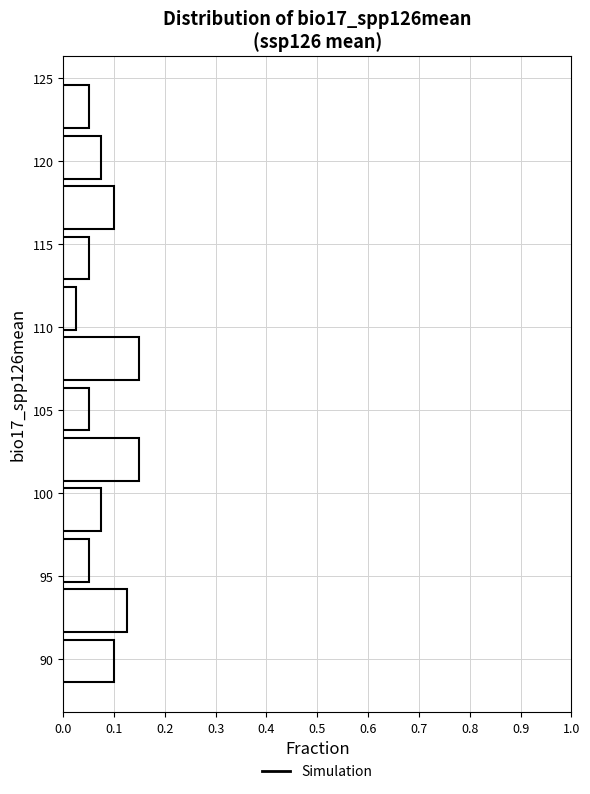

Reading bottom to top, list every bar in this chart as the range it spans on the y-axis followed by its length. Neither the bar edges nor the lengths are printed on the chart, so give them approximately, as read against the axes.

88.5 to 91.5: 0.10
91.5 to 94.5: 0.13
94.5 to 97.5: 0.05
97.5 to 100.5: 0.08
100.5 to 104.0: 0.15
104.0 to 107.0: 0.05
107.0 to 110.0: 0.15
110.0 to 113.0: 0.03
113.0 to 116.0: 0.05
116.0 to 119.0: 0.10
119.0 to 122.0: 0.08
122.0 to 125.0: 0.05